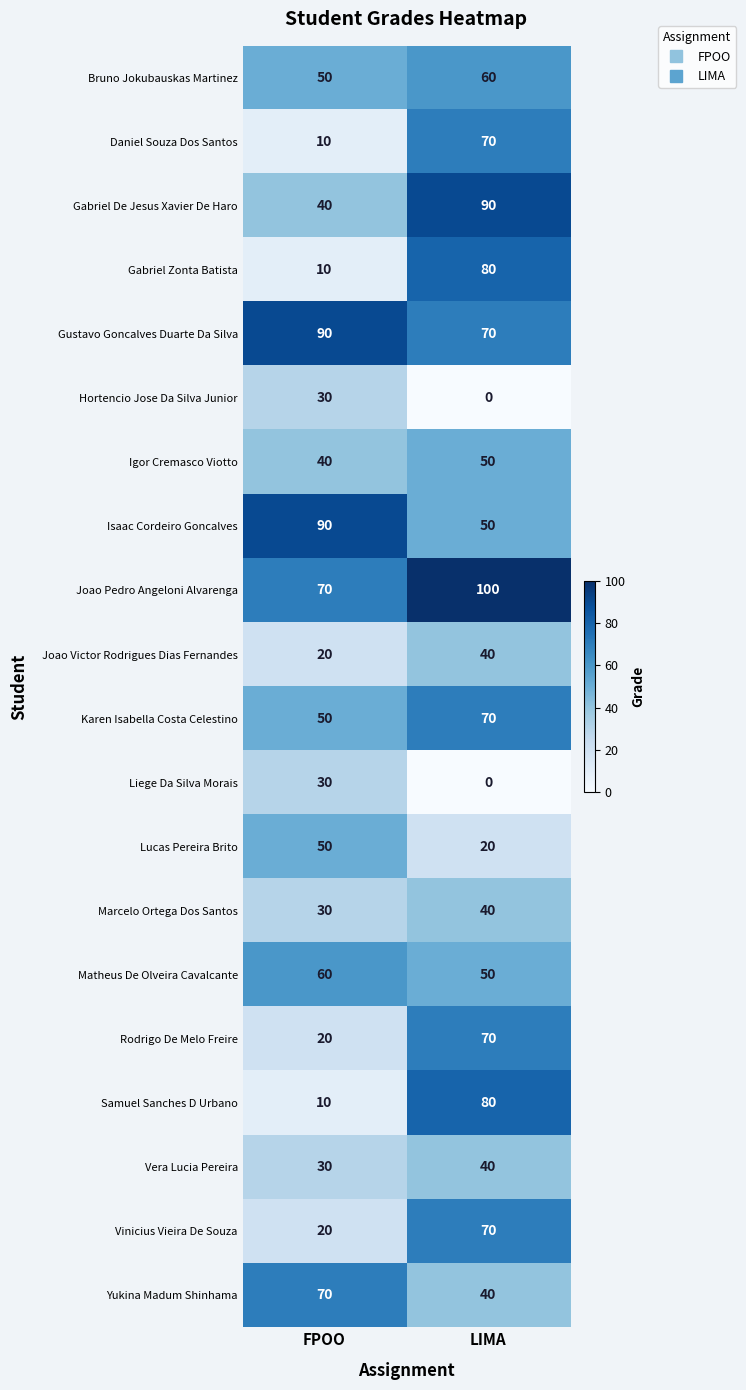

Rank the categories by Rodrigo De Melo Freire value from lowest to highest.

FPOO, LIMA